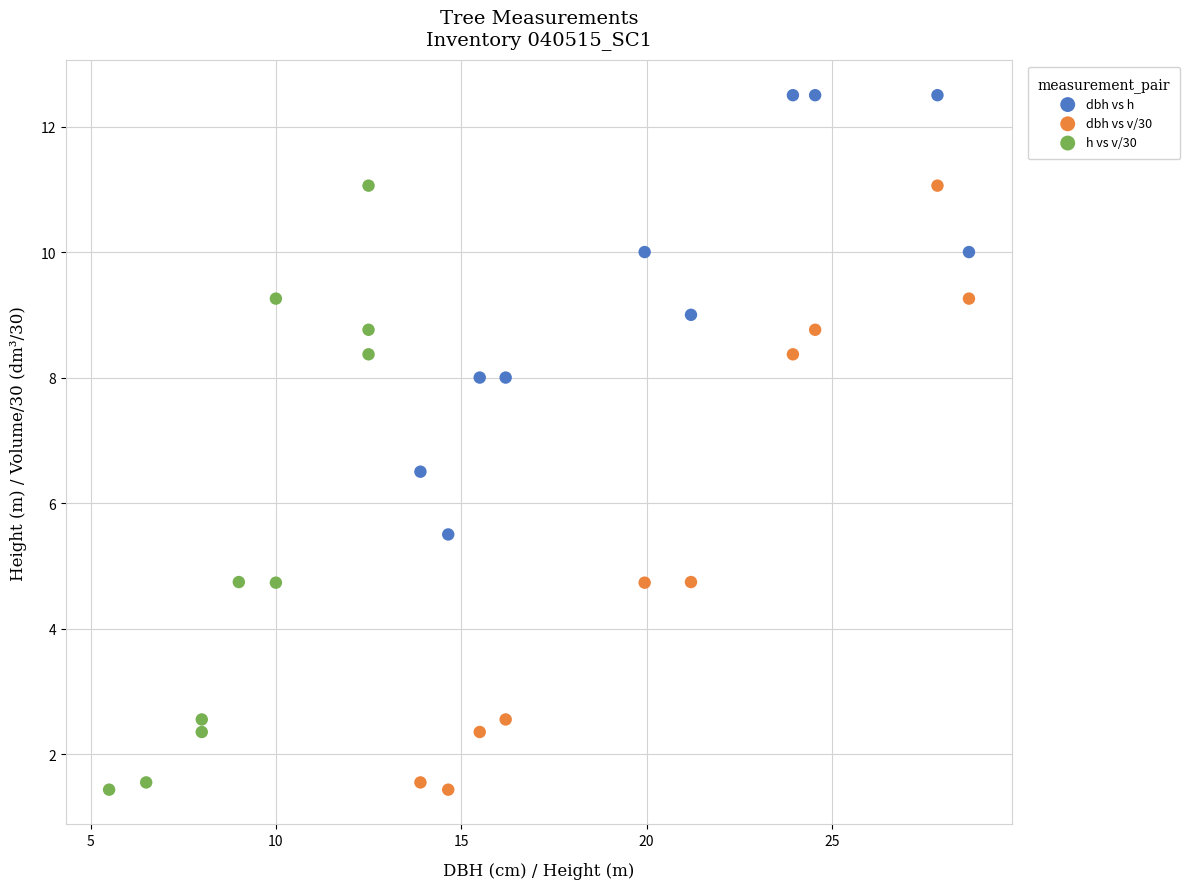

Which series reaches the maximum Y coordinate?

dbh vs h